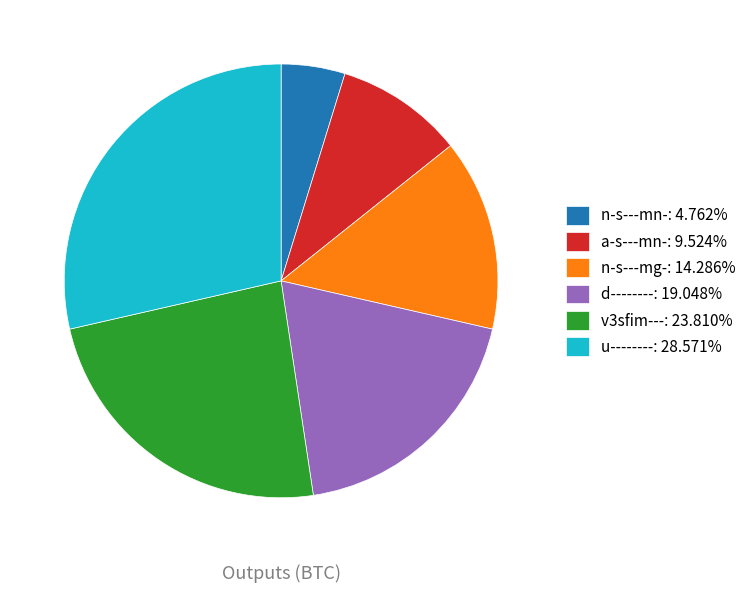

Count the number of slices in the pie.

6